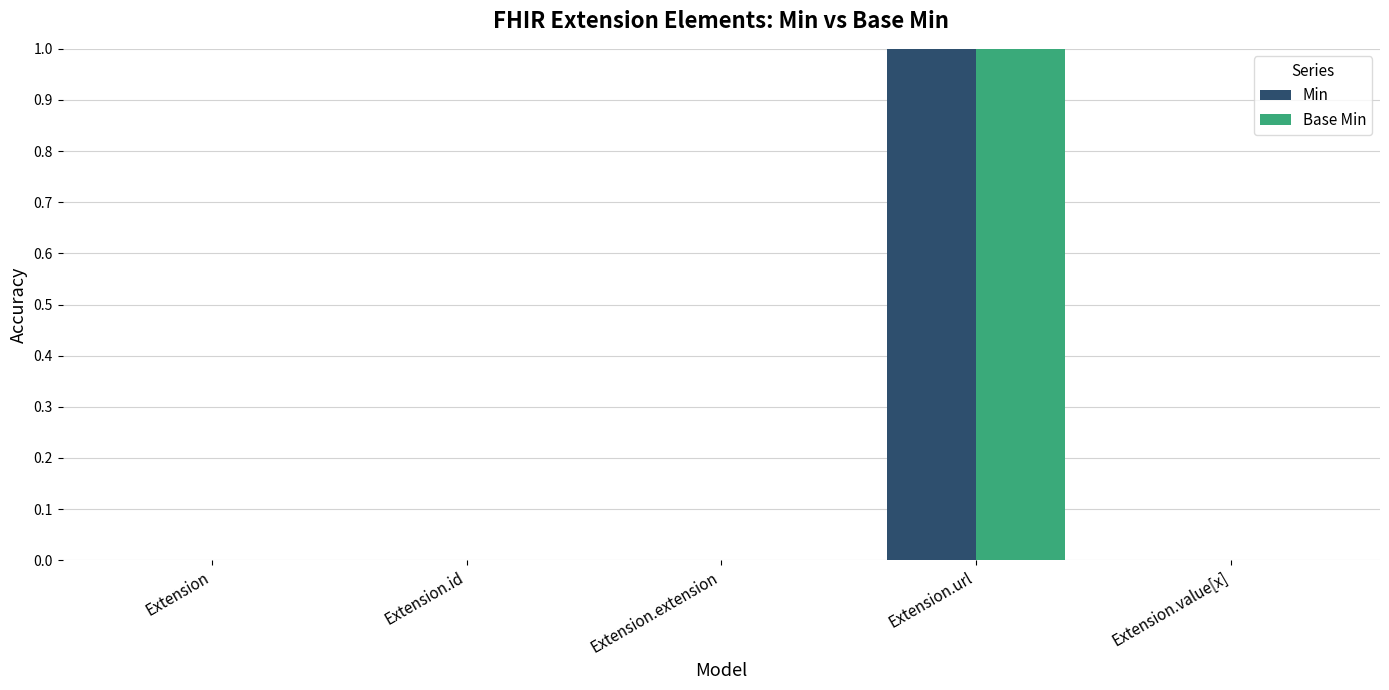

At which category is the sum across all series the highest?

Extension.url